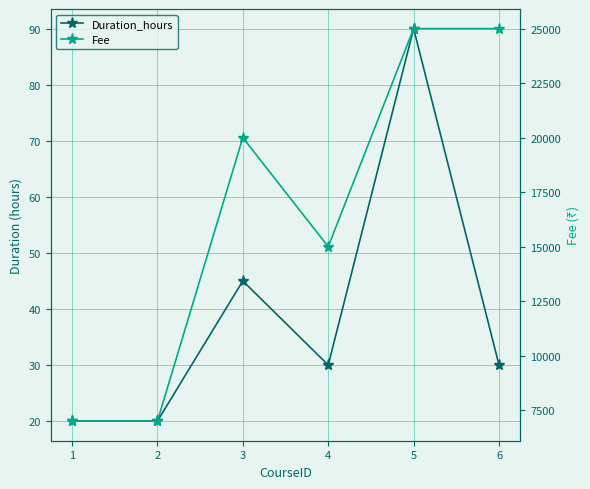

Is this an area chart (filled region under the line)?

No